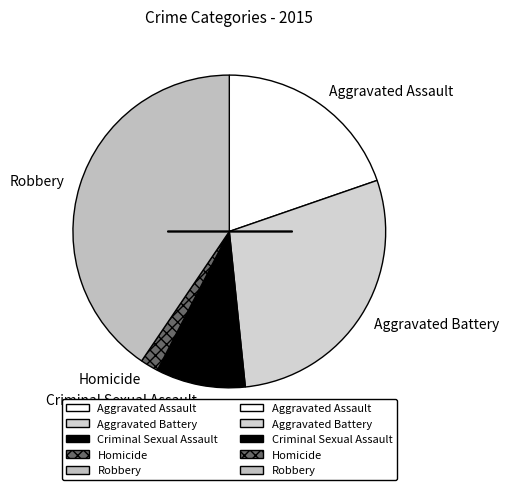

The Aggravated Assault slice represents 7% of the pie. True or false?

False